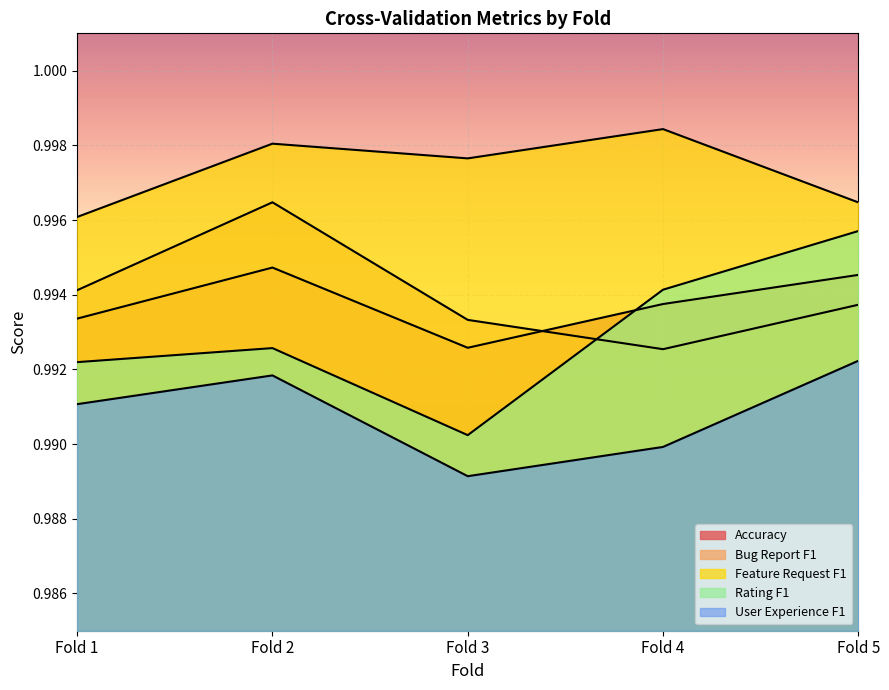

What is the value of the Accuracy point at the 5th from the left?

1.0